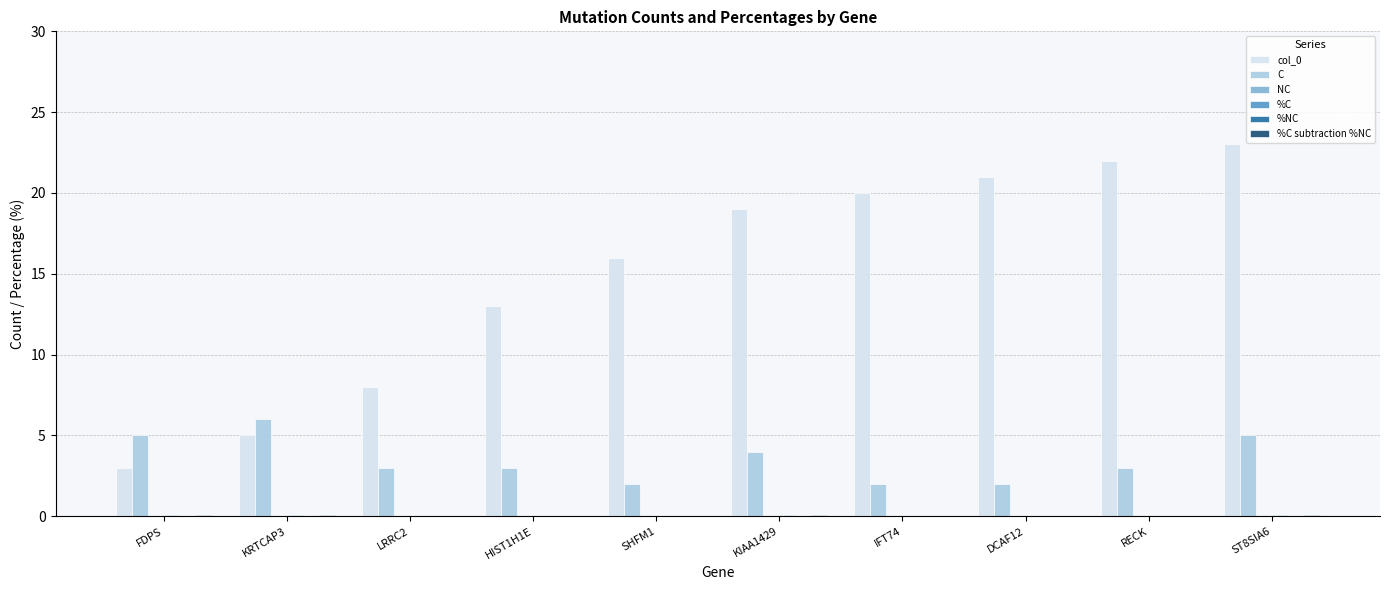

What is the label of the 8th bar from the left?

DCAF12